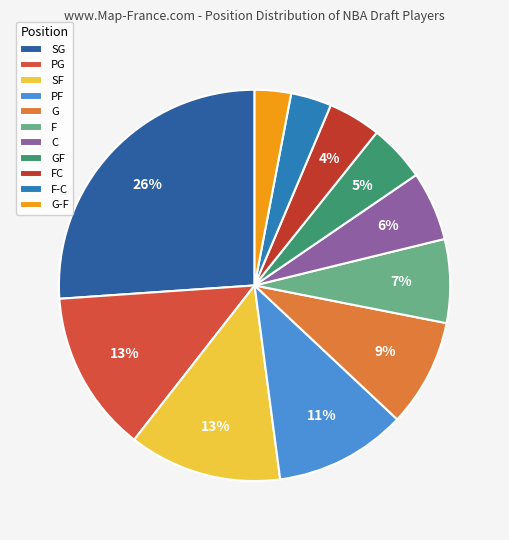

What percentage is the F slice, to the nearest percent?

7%